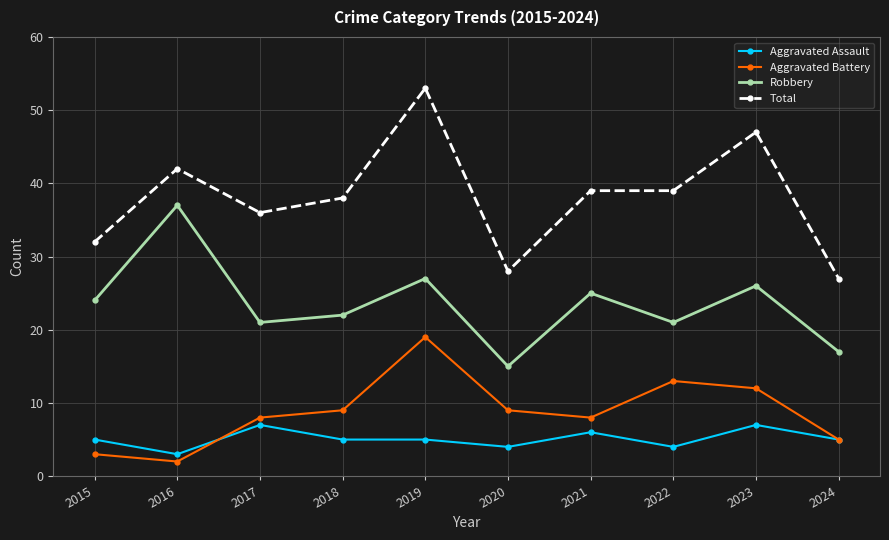

In Robbery, how many points are higher than both neighbors (excluding endpoints)?

4